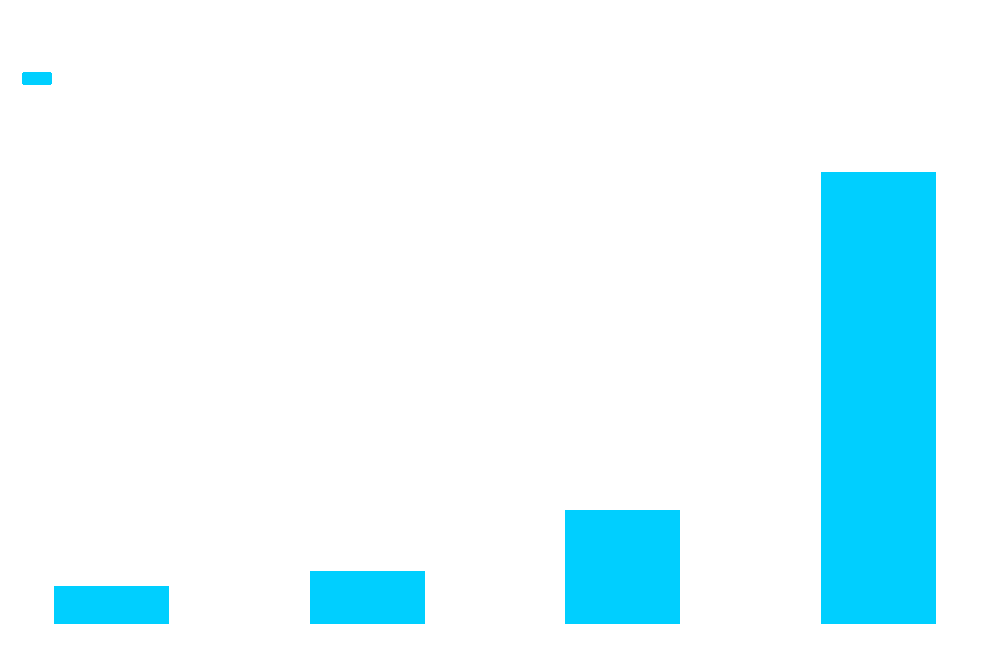

True or false: the data shows 8489571.5 at Unmet Demand.

False